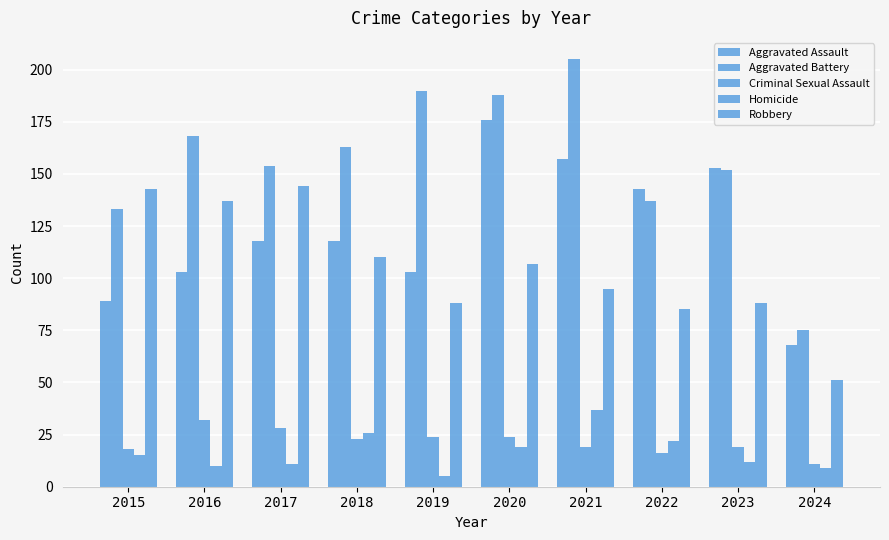

Reading left to right, extract all data points from this chart.

Aggravated Assault: 2015=89	2016=103	2017=118	2018=118	2019=103	2020=176	2021=157	2022=143	2023=153	2024=68
Aggravated Battery: 2015=133	2016=168	2017=154	2018=163	2019=190	2020=188	2021=205	2022=137	2023=152	2024=75
Criminal Sexual Assault: 2015=18	2016=32	2017=28	2018=23	2019=24	2020=24	2021=19	2022=16	2023=19	2024=11
Homicide: 2015=15	2016=10	2017=11	2018=26	2019=5	2020=19	2021=37	2022=22	2023=12	2024=9
Robbery: 2015=143	2016=137	2017=144	2018=110	2019=88	2020=107	2021=95	2022=85	2023=88	2024=51